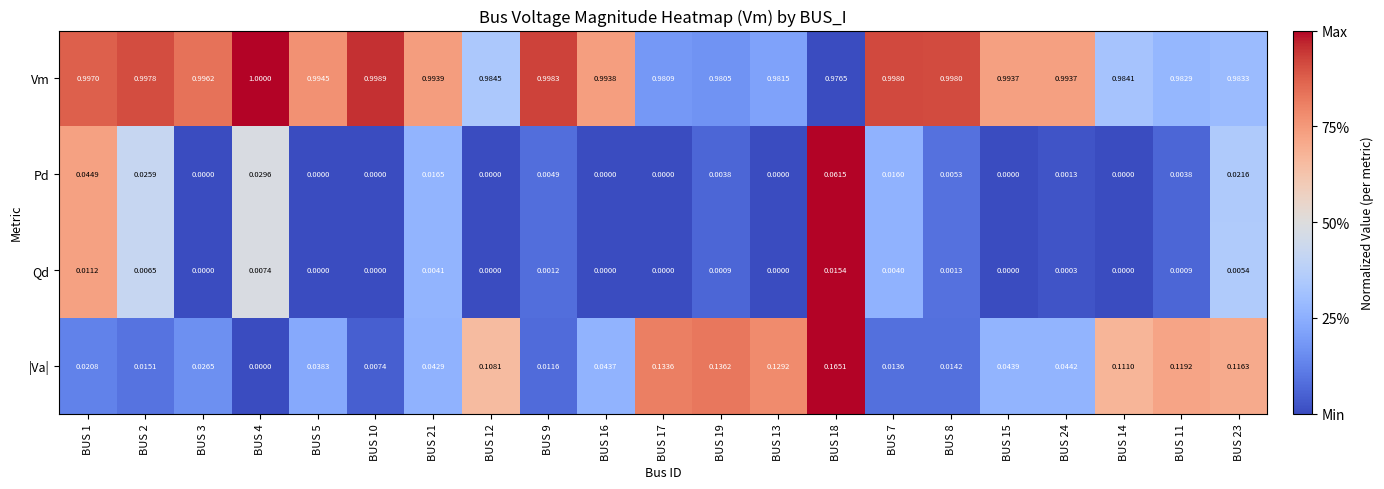

Rank the series by their maximum value, from lowest to highest.

Qd, Pd, |Va|, Vm